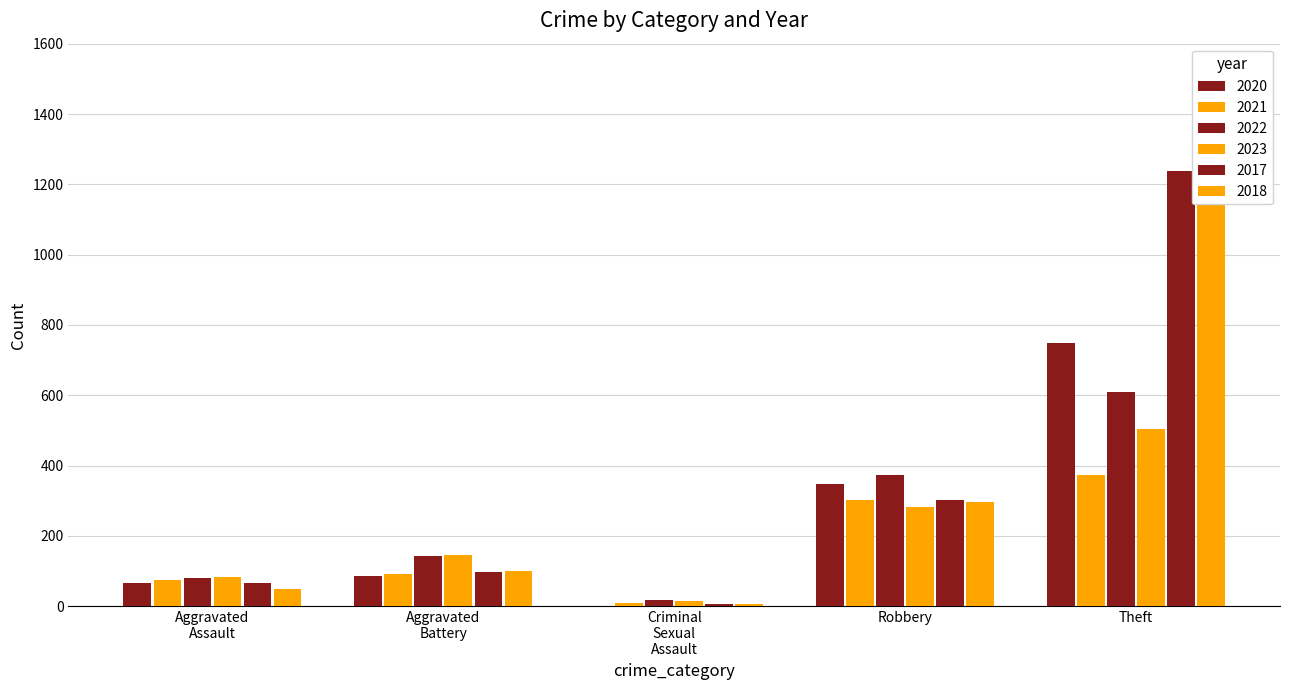

At which label does 2022 first exceed 80?

Aggravated Battery